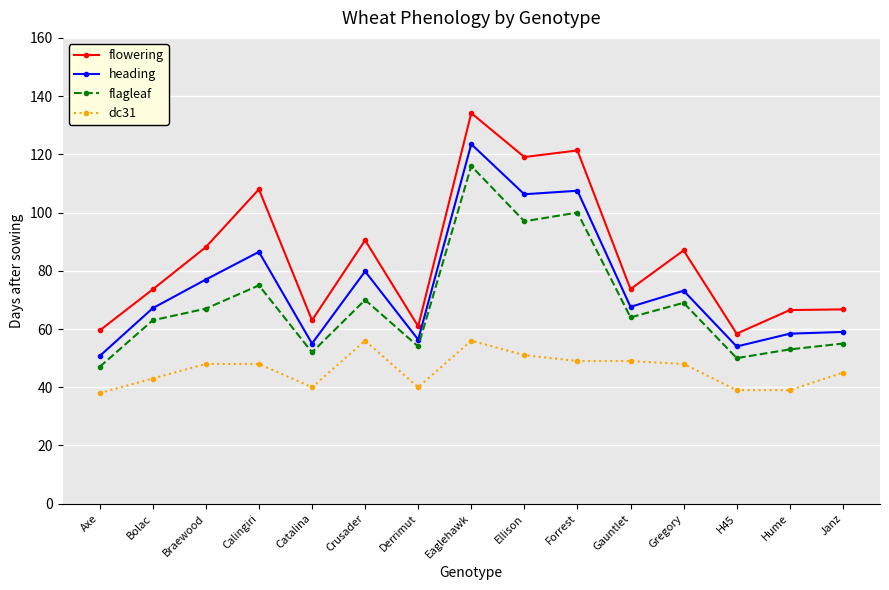

What is the sum of the dc31 values at Janz and Bolac?

88.0